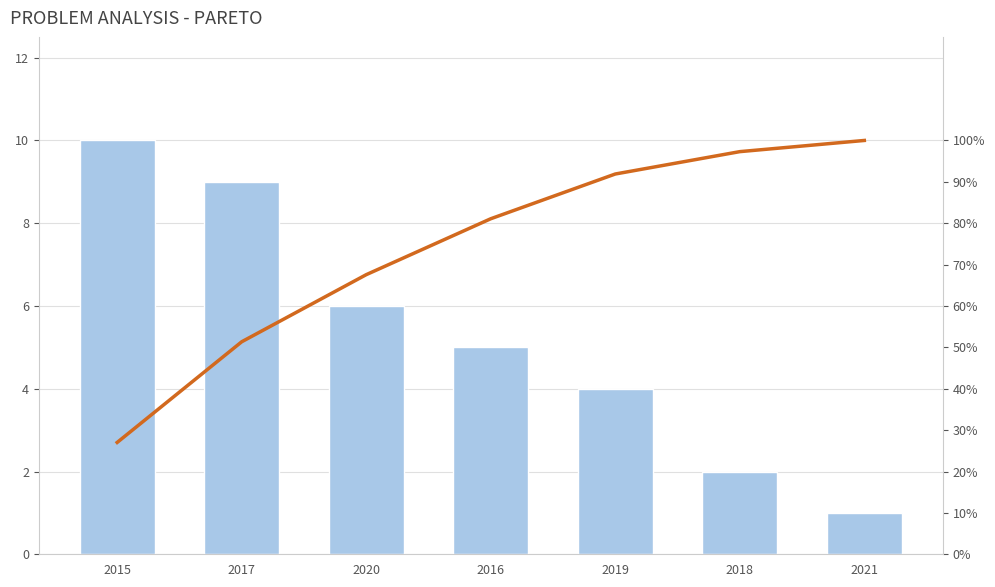

What position from the right is 2020?

5